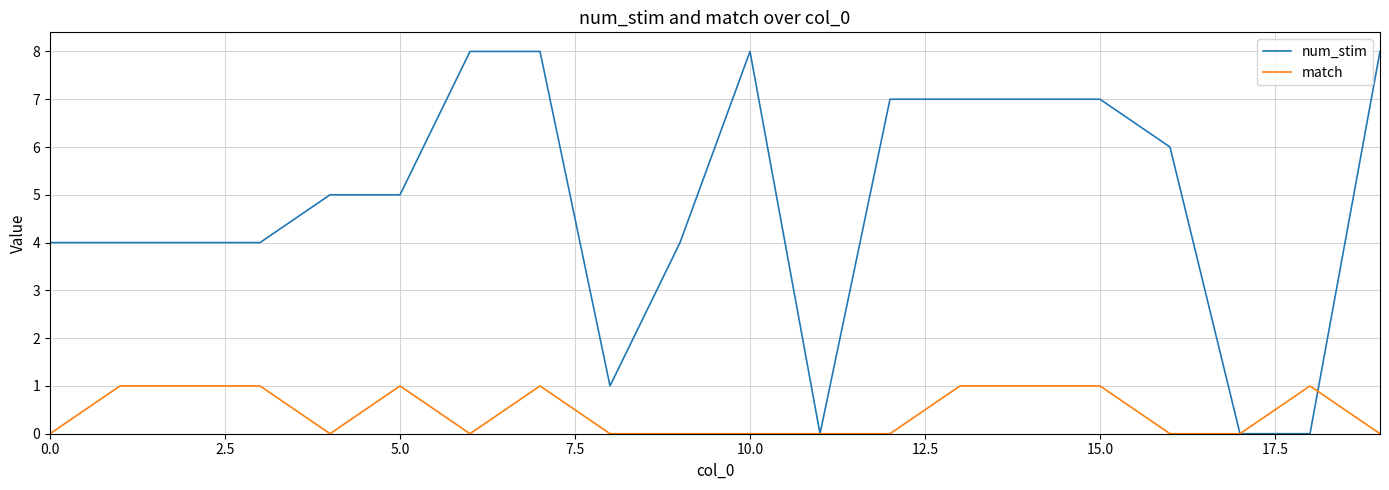

List the series in order of their overall mean, highest first.

num_stim, match